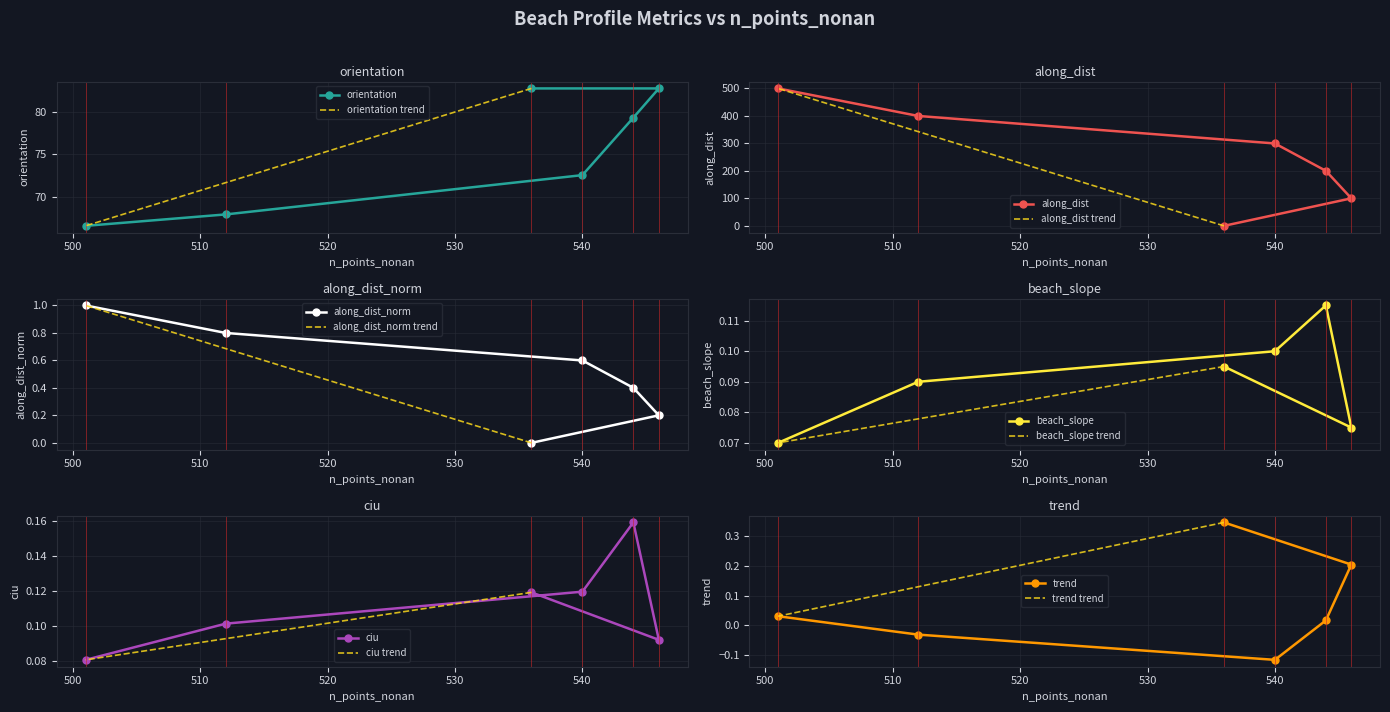

How many intersections are there between along_dist and orientation?

1